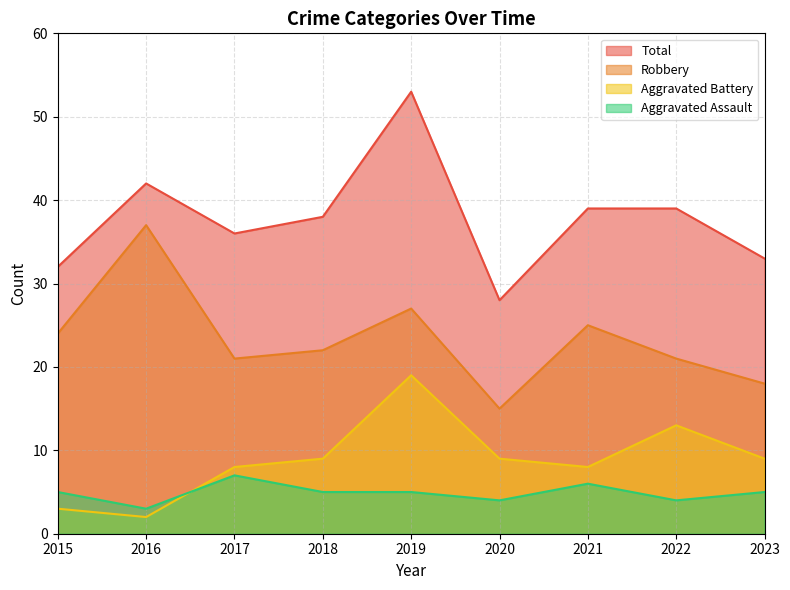

Reading right to left, list all the values displayed in this chart.

Aggravated Assault: 2023=5	2022=4	2021=6	2020=4	2019=5	2018=5	2017=7	2016=3	2015=5
Aggravated Battery: 2023=9	2022=13	2021=8	2020=9	2019=19	2018=9	2017=8	2016=2	2015=3
Robbery: 2023=18	2022=21	2021=25	2020=15	2019=27	2018=22	2017=21	2016=37	2015=24
Total: 2023=33	2022=39	2021=39	2020=28	2019=53	2018=38	2017=36	2016=42	2015=32